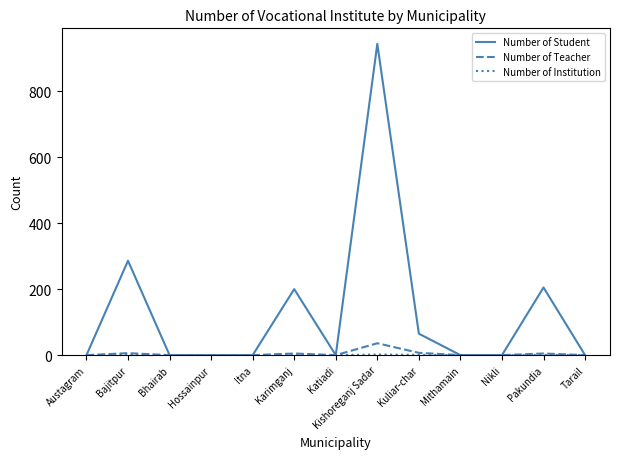

At which category does the chart reach its peak across all series?

Kishoreganj Sadar